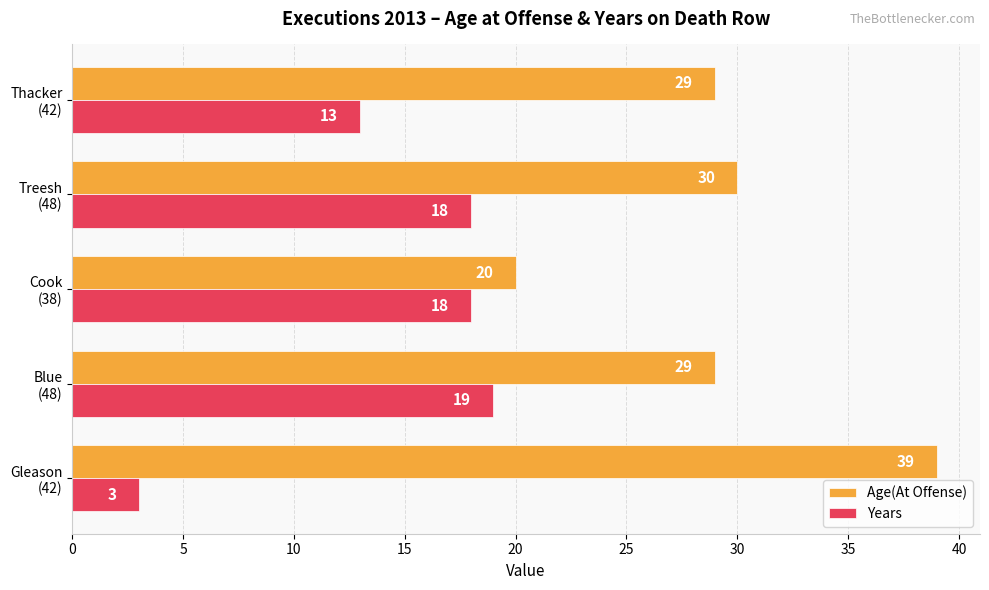

What is the minimum value for Years?

3